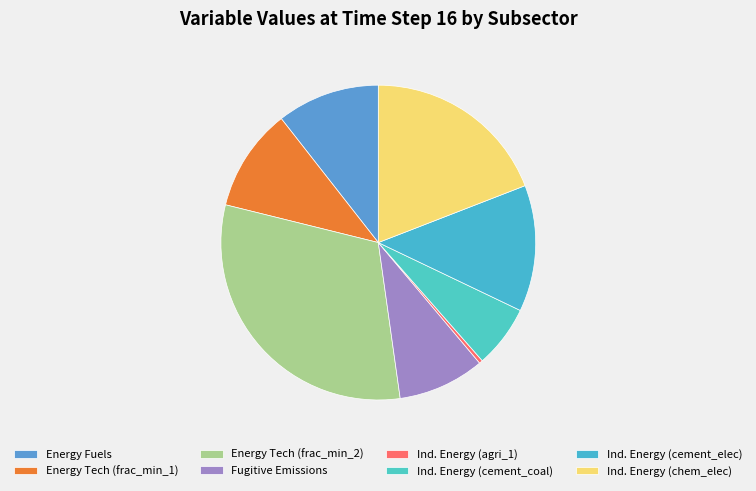

Count the number of slices in the pie.

8